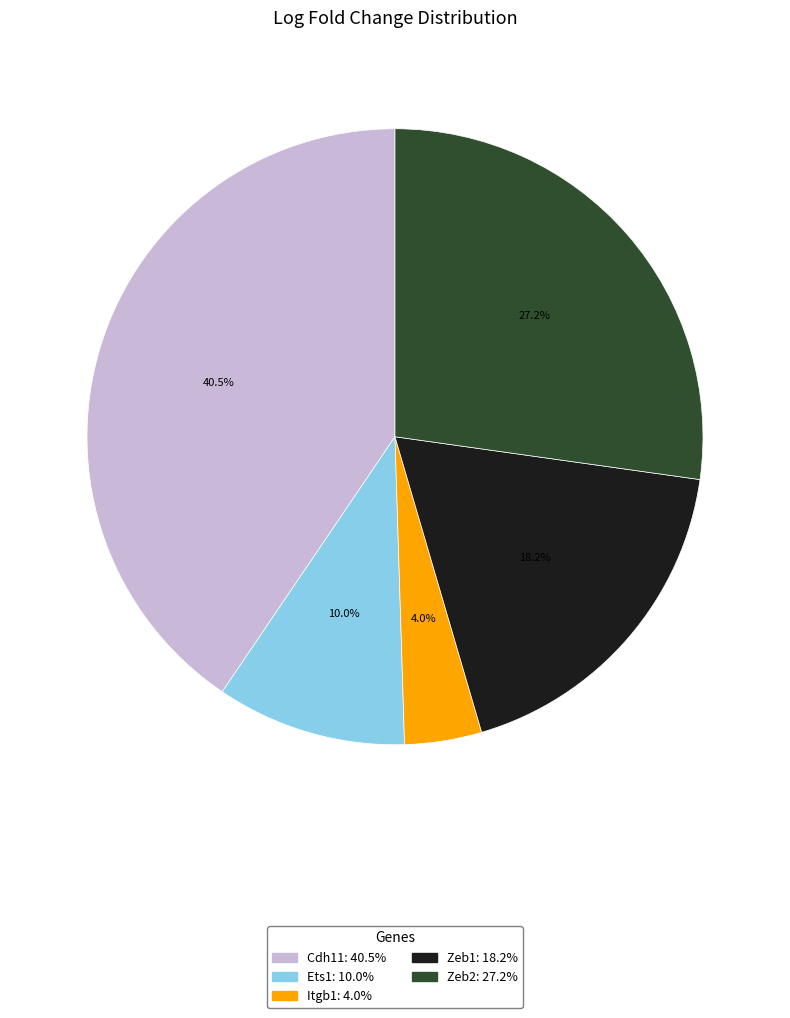

To the nearest percent, what is the average slice percentage?

20%